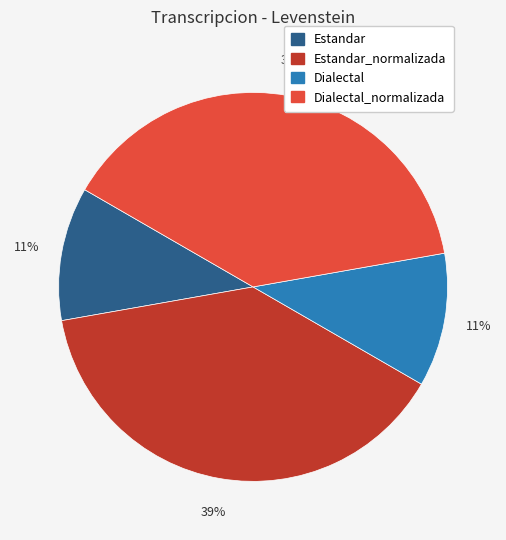

Does any single category account for the majority?

No